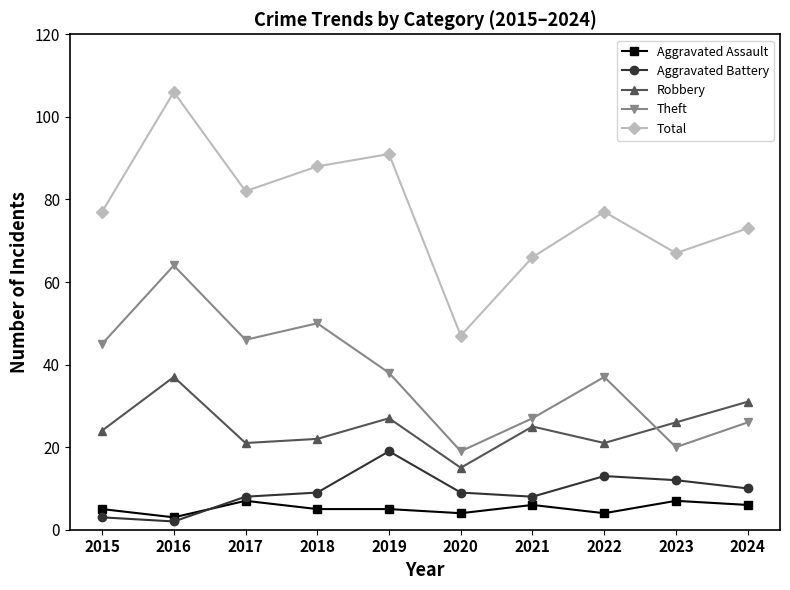

Which series has the largest range (max minus min)?

Total